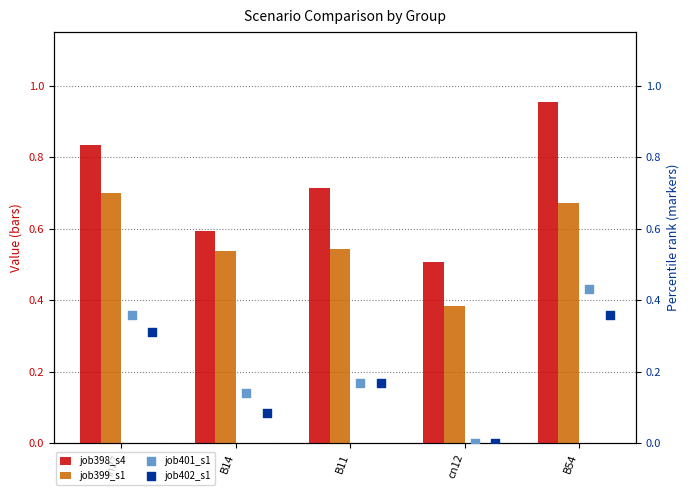

What is the total value across all series at in27?

2.2